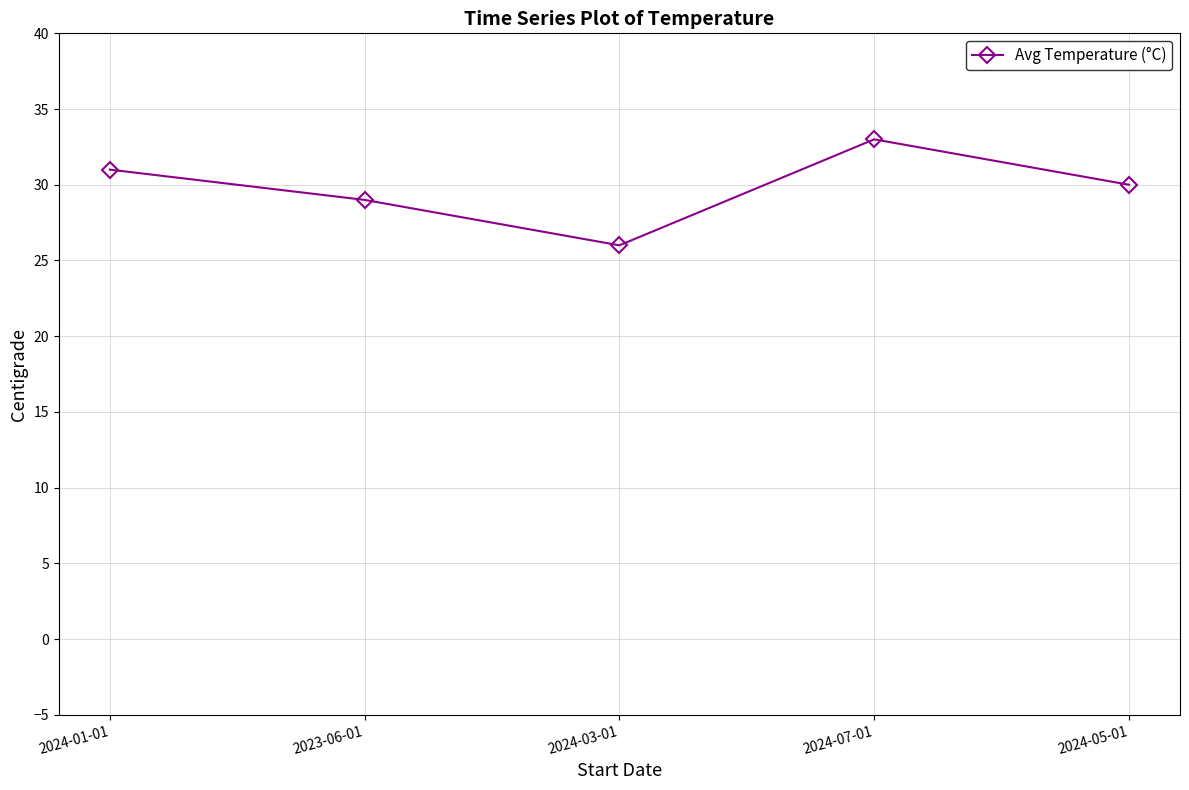

Where does the data first go above 30?

2024-01-01